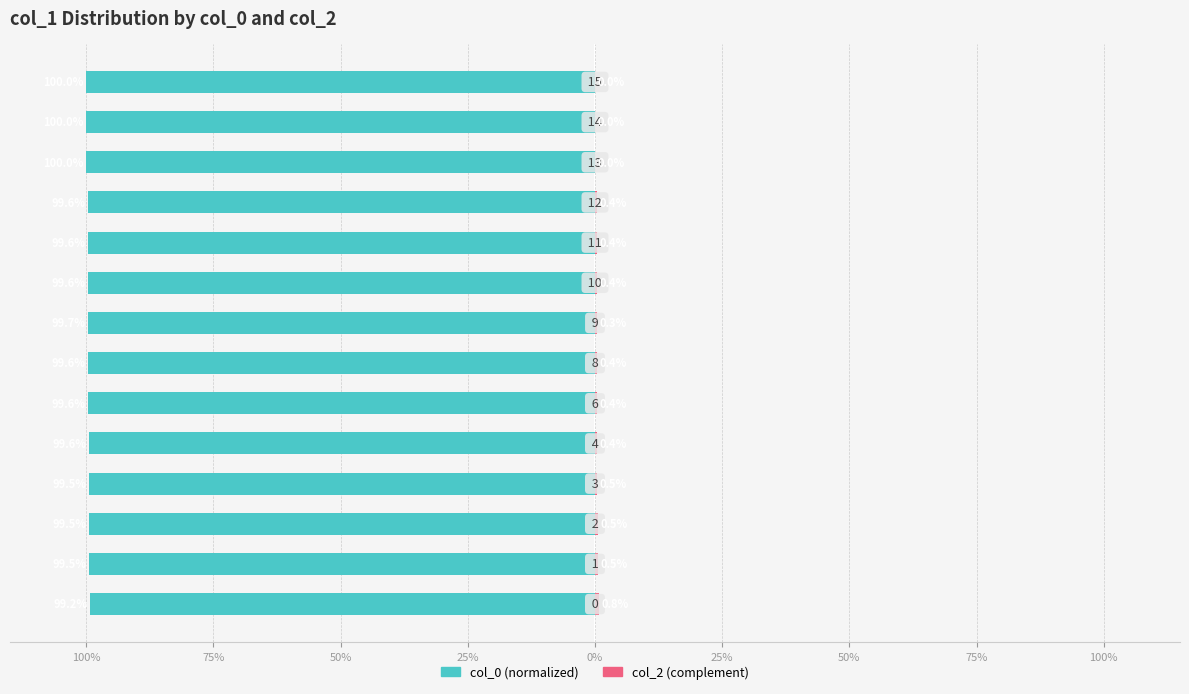

Is it true that col_2 (complement) equals 0.2 at 100%?

False